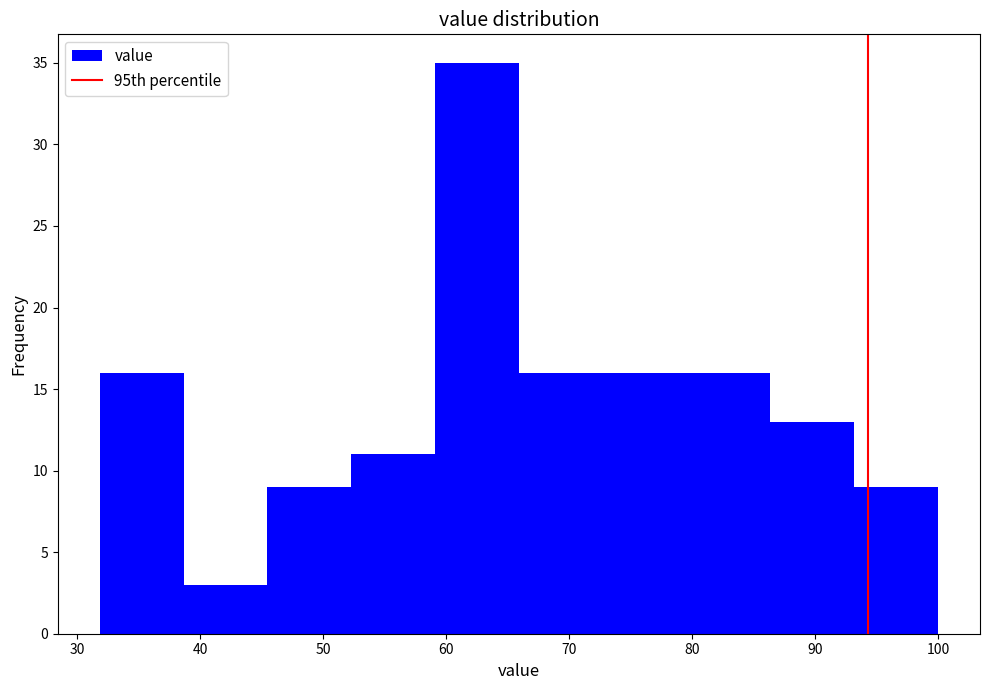

Reading left to right, list every bar in this chart as the range it spans on the x-axis followed by its height. Neither the bar edges nor the heights are printed on the chart, so give them approximately, as read against the axes.

32 to 39: 16
39 to 45: 3
45 to 52: 9
52 to 59: 11
59 to 66: 35
66 to 73: 16
73 to 80: 16
80 to 86: 16
86 to 93: 13
93 to 100: 9